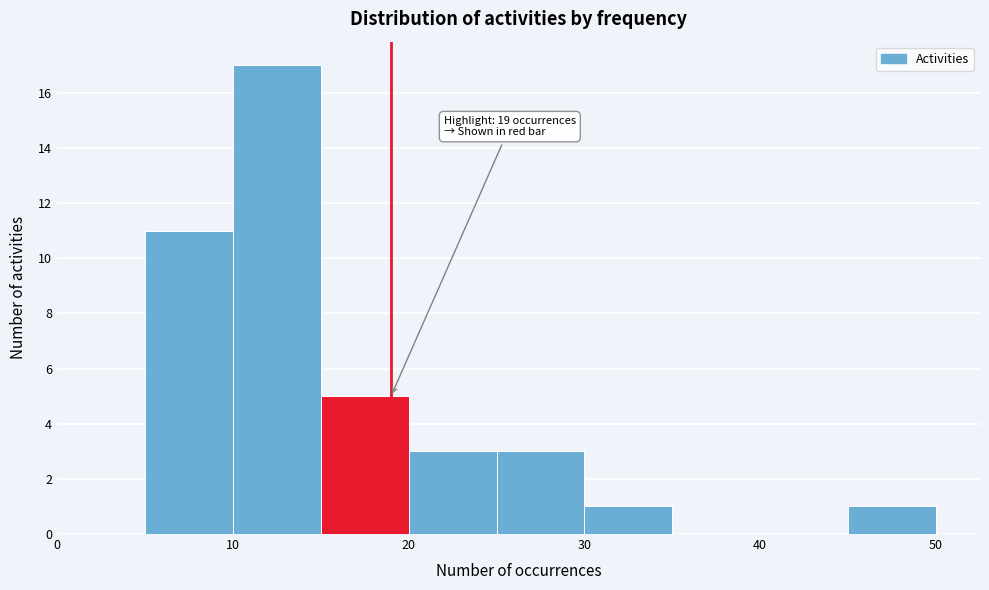

Over which range of the x-axis is the bar tallest?

10 to 15